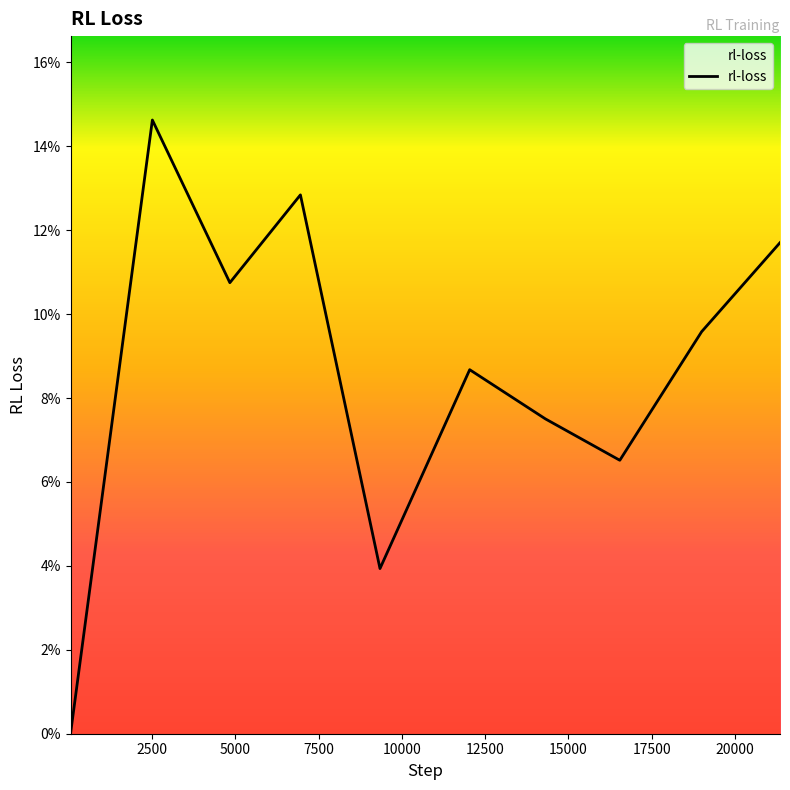

Where is the first local minimum?

4837